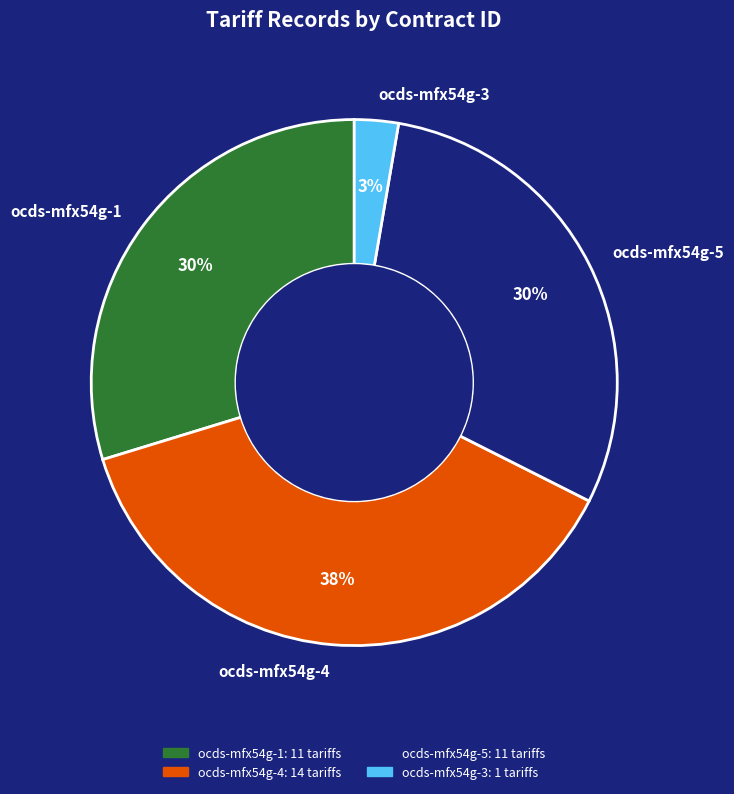

To the nearest percent, what is the difference between the ocds-mfx54g-4 and ocds-mfx54g-5 slice percentages?

8%